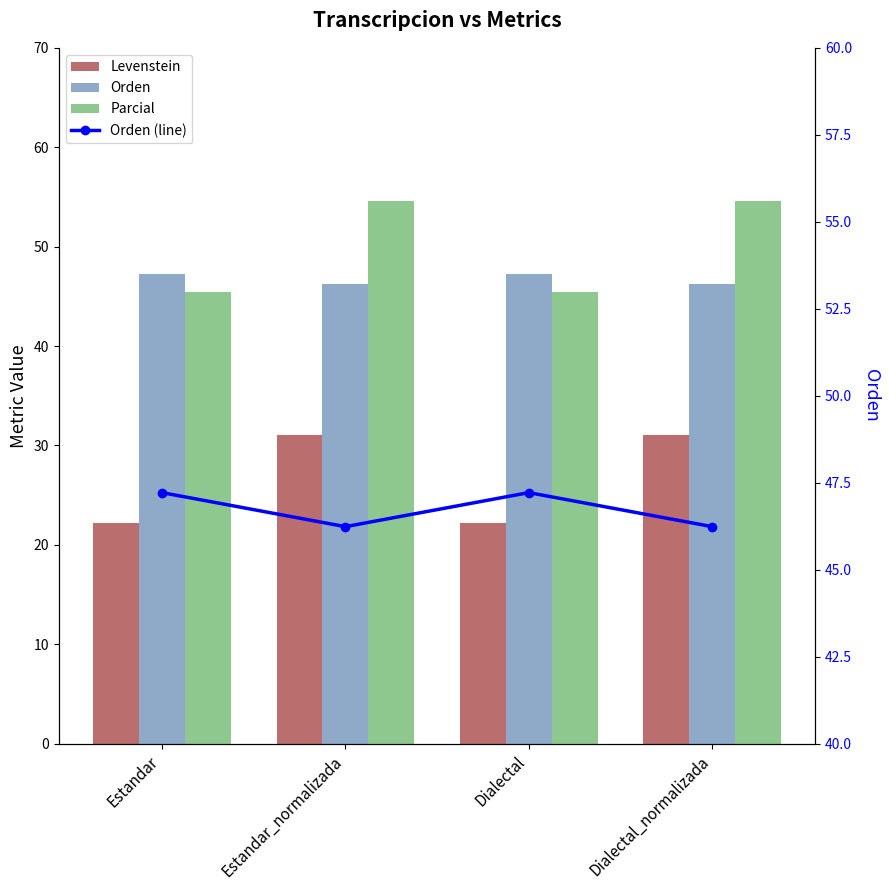

Where does the Orden series first go above 47?

Estandar